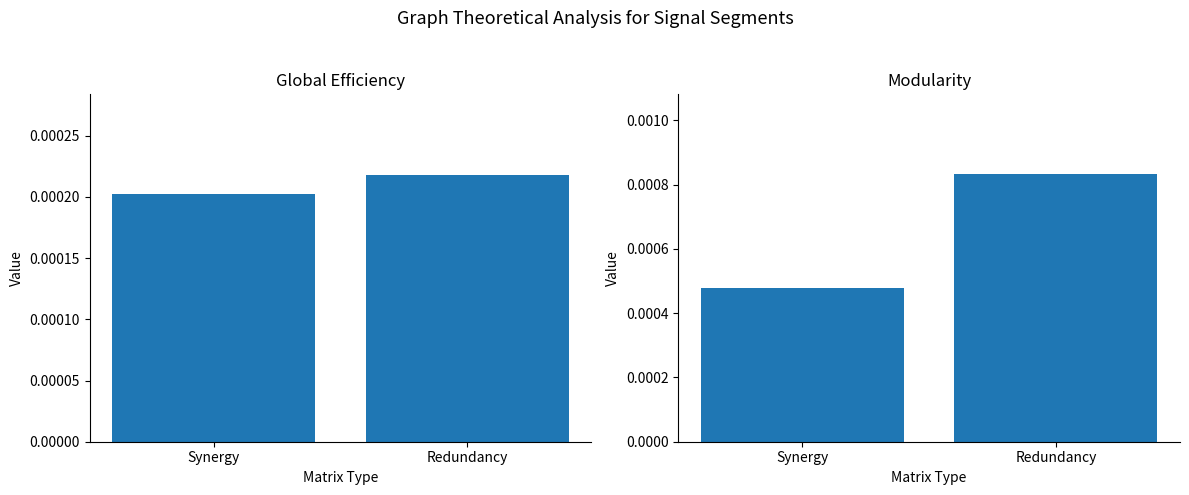

At which category does the chart reach its minimum across all series?

Synergy